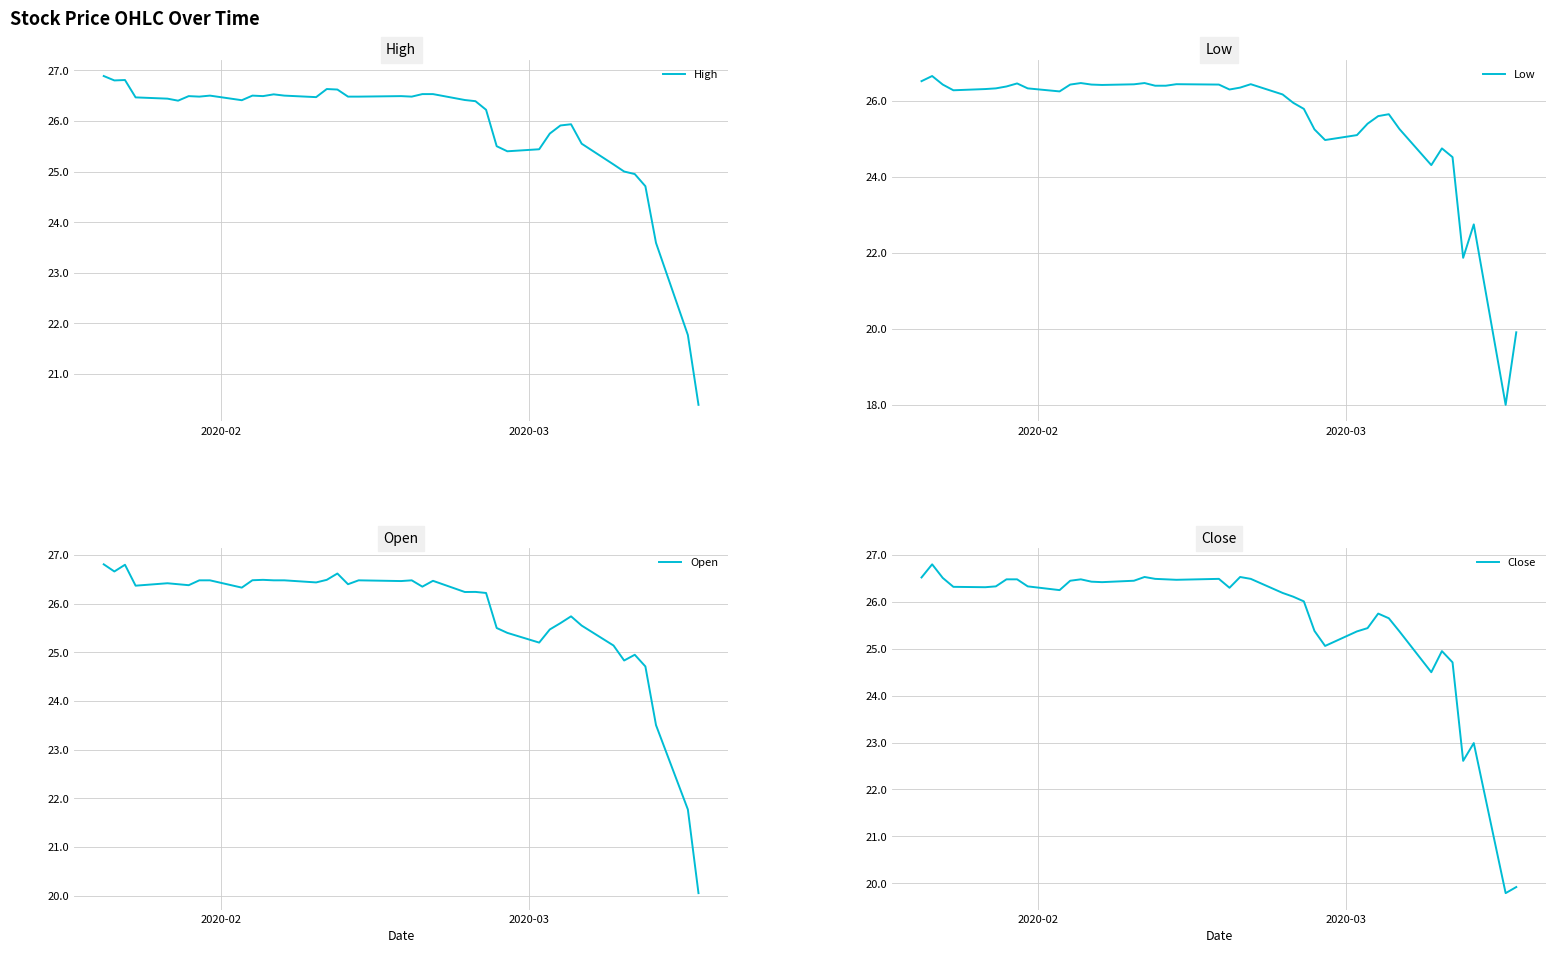

True or false: Low has more than 2 points higher than both neighbors.

True